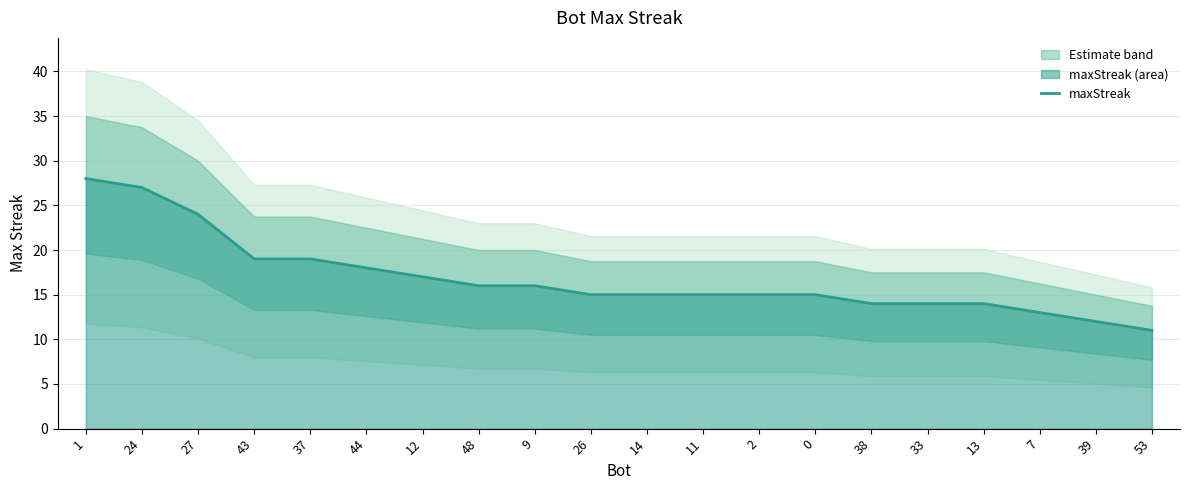

Reading left to right, what are all the values shown in this chart?

1=28	24=27	27=24	43=19	37=19	44=18	12=17	48=16	9=16	26=15	14=15	11=15	2=15	0=15	38=14	33=14	13=14	7=13	39=12	53=11